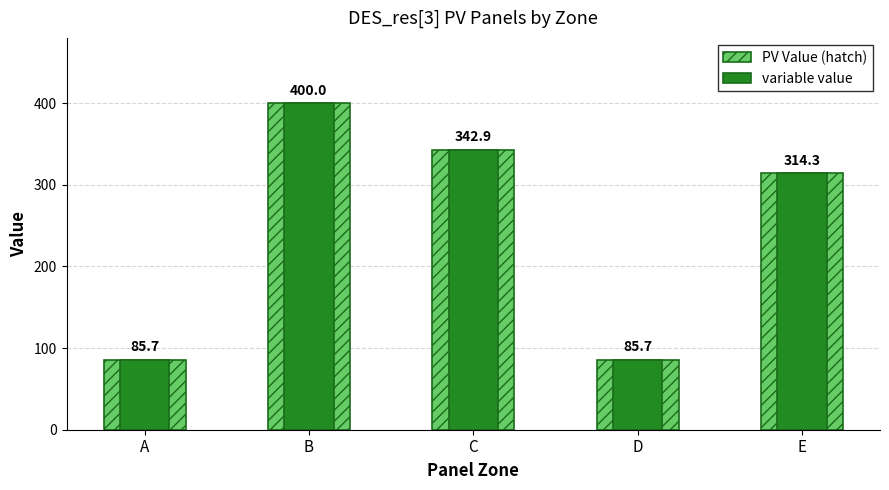

The variable value series shows 40.3 at D. True or false?

False